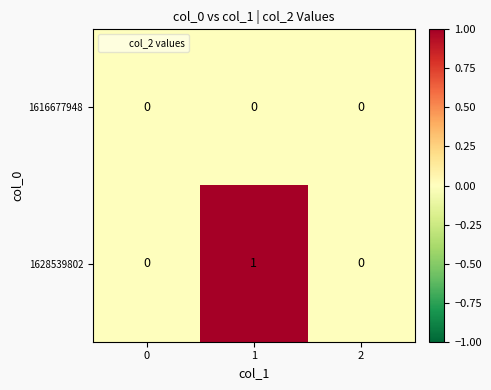

Which series has the largest total across all categories?

1628539802